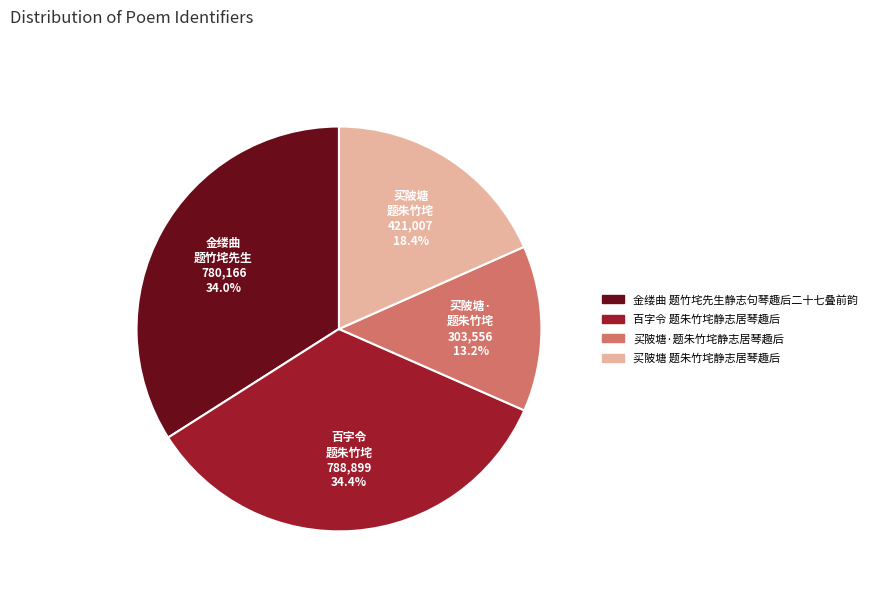

What portion of the pie excludes 买陂塘 题朱竹垞静志居琴趣后?

81.6%